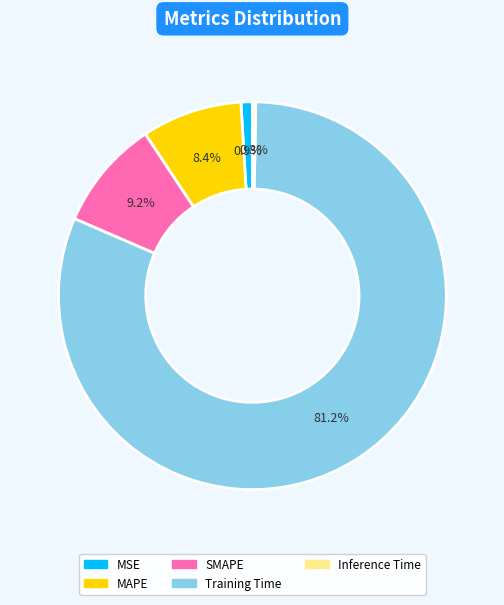

Does SMAPE account for over 50% of the chart?

No